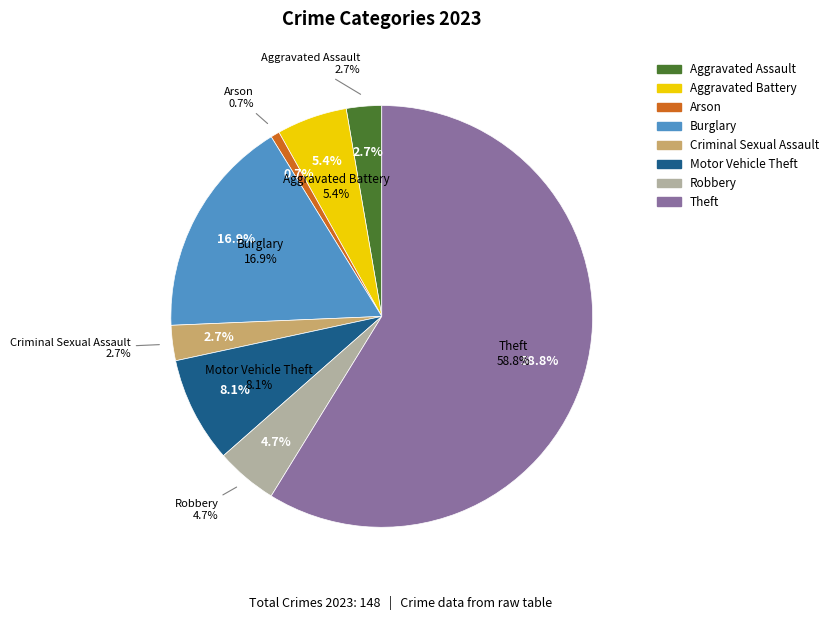

Is it true that Arson is 11% of the pie?

False